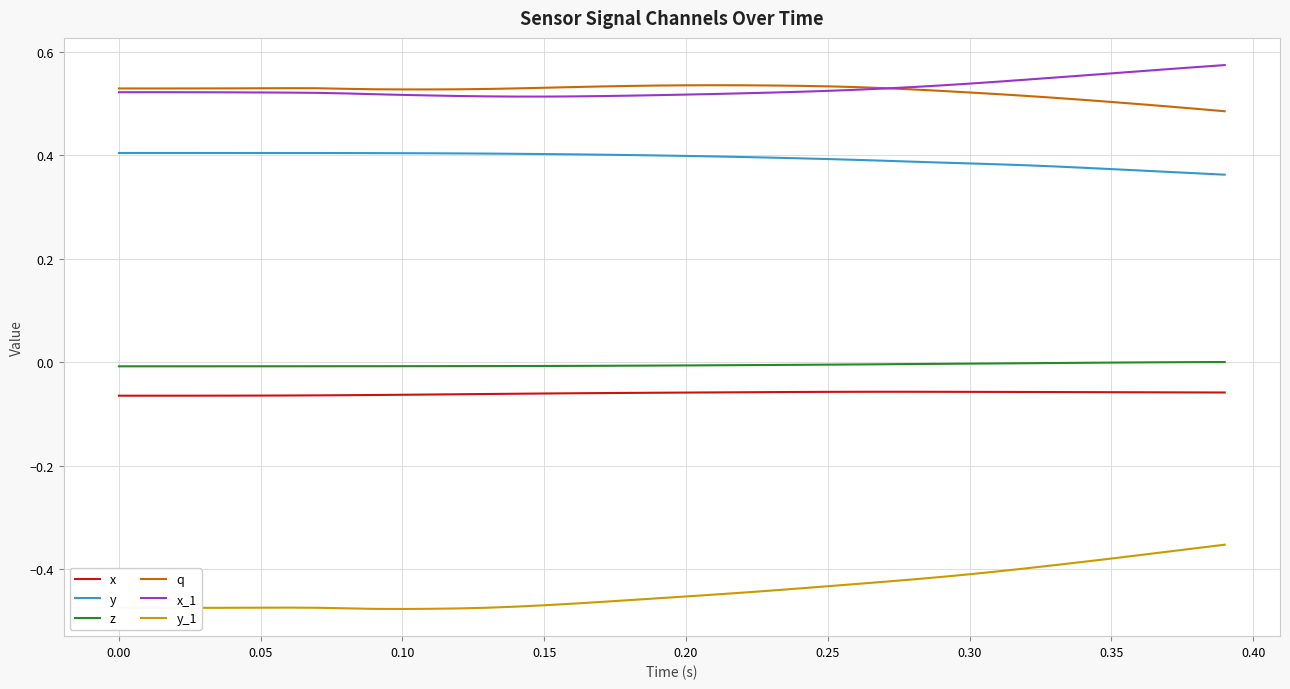

What are all the series names shown in the legend?

x, y, z, q, x_1, y_1